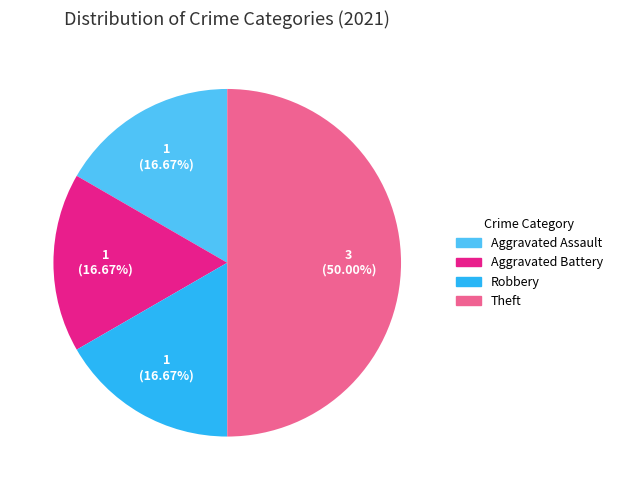

Does Aggravated Assault represent more than half of the total?

No